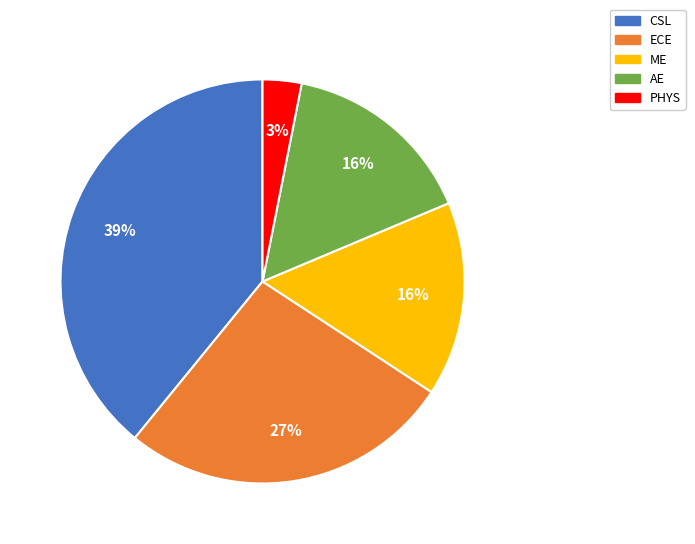

Between PHYS and AE, which is larger?

AE